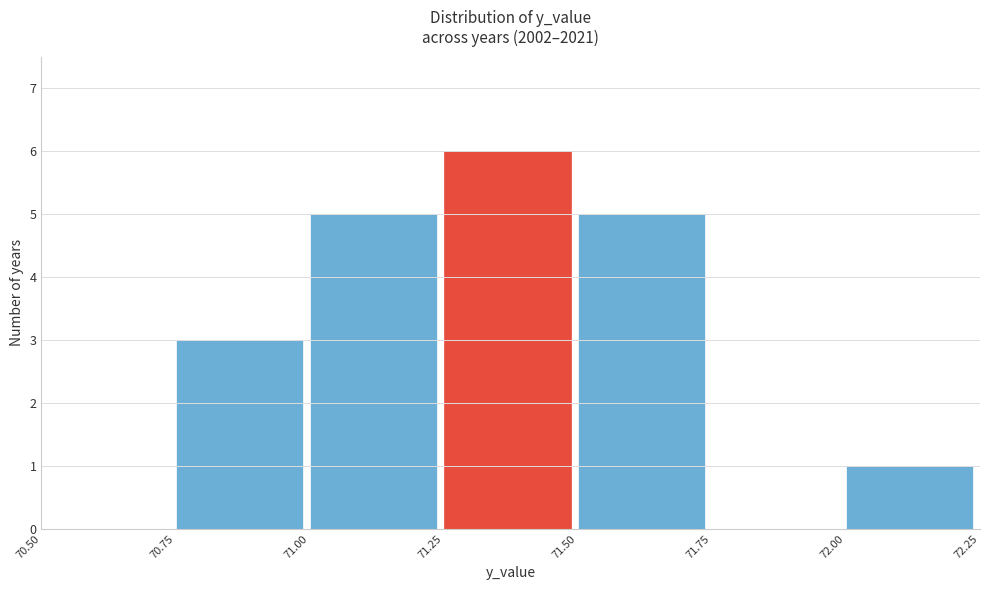

Over which range of the x-axis is the bar tallest?

71.25 to 71.50